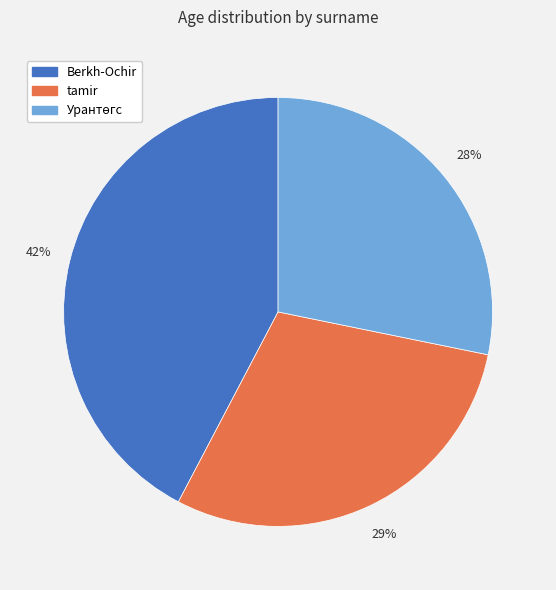

To the nearest percent, what is the average slice percentage?

33%